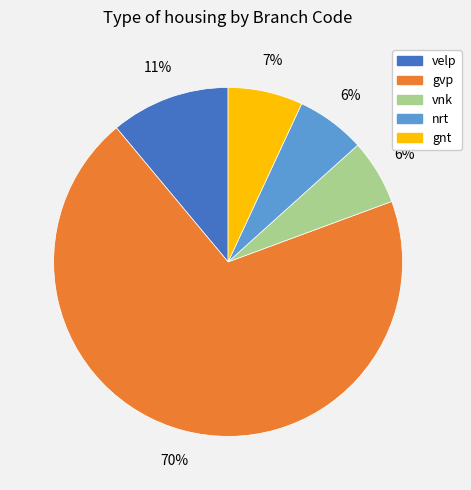

The velp slice represents 1% of the pie. True or false?

False